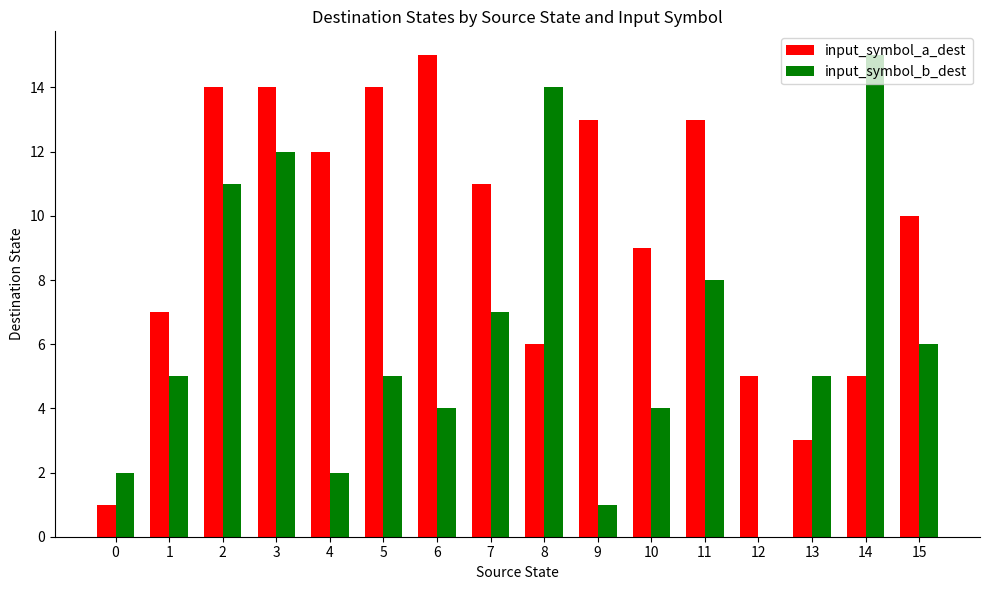

How many groups of bars are there?

16